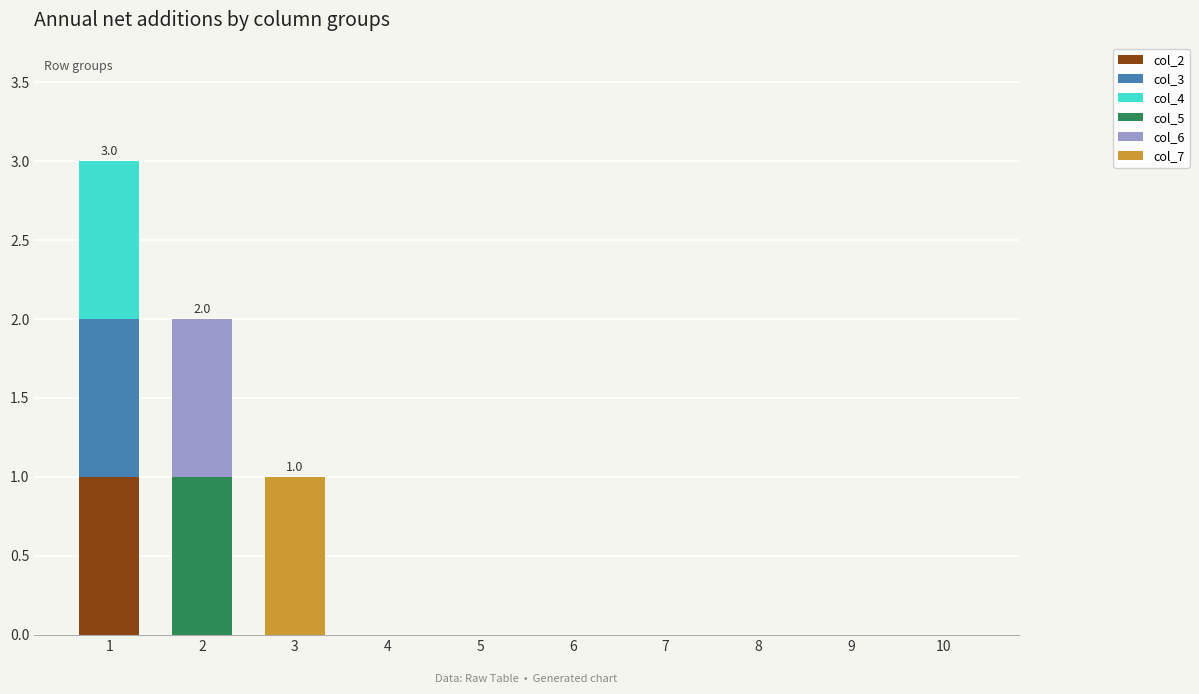

Is it true that col_2 equals 1 at 9?

False